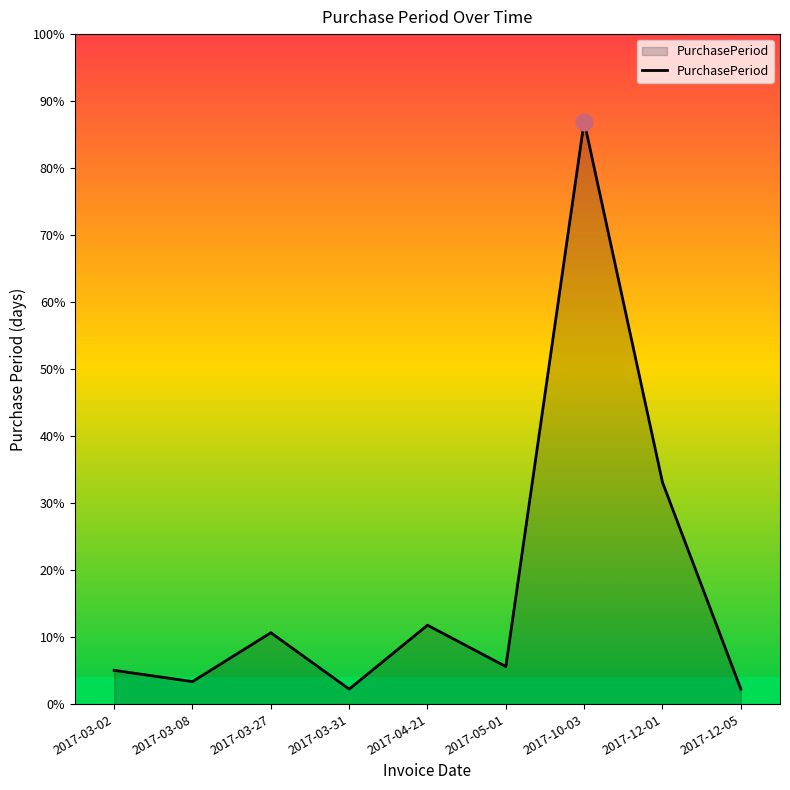

List the labels in order of value, largest first.

2017-10-03, 2017-12-01, 2017-04-21, 2017-03-27, 2017-05-01, 2017-03-02, 2017-03-08, 2017-03-31, 2017-12-05